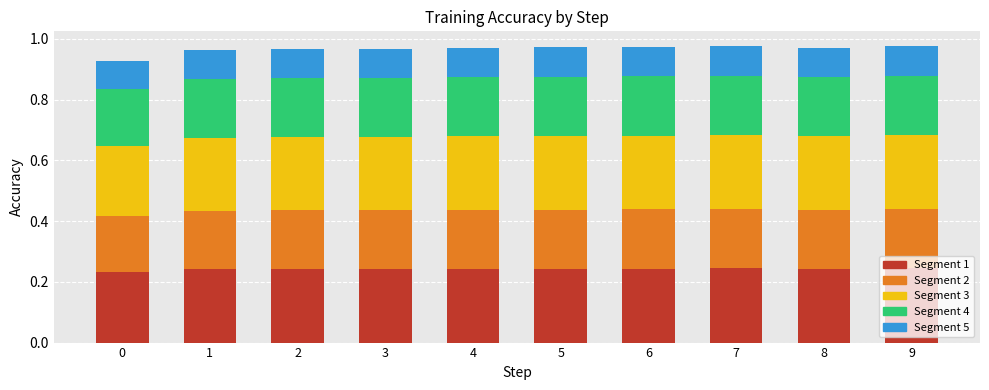

What is the total value across all series at 7?

1.0